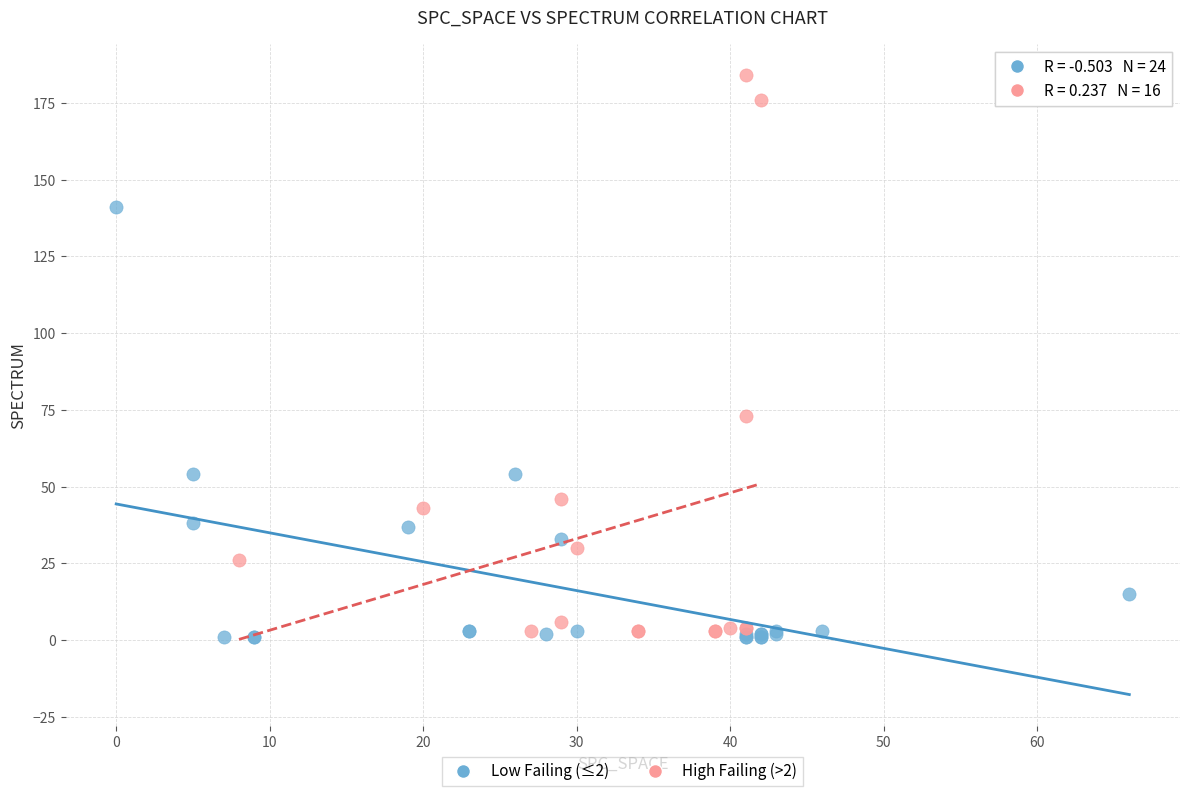

Which series has the widest spread of Y values?

High Failing (>2)